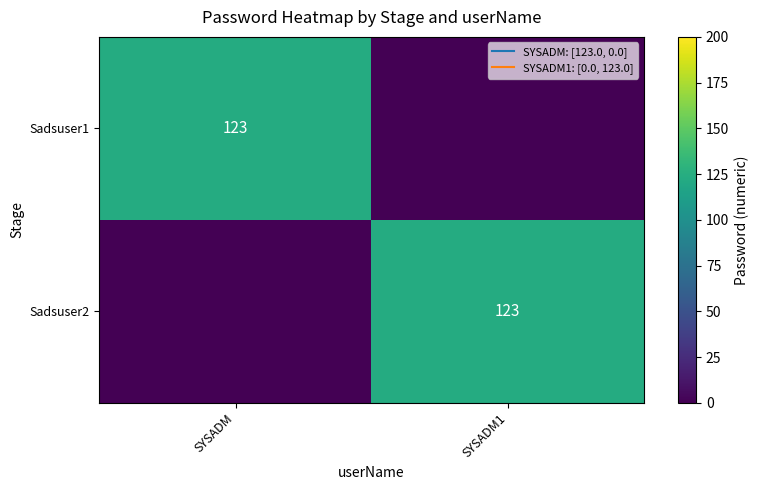

List the series in order of their peak value, lowest first.

Sadsuser1, Sadsuser2